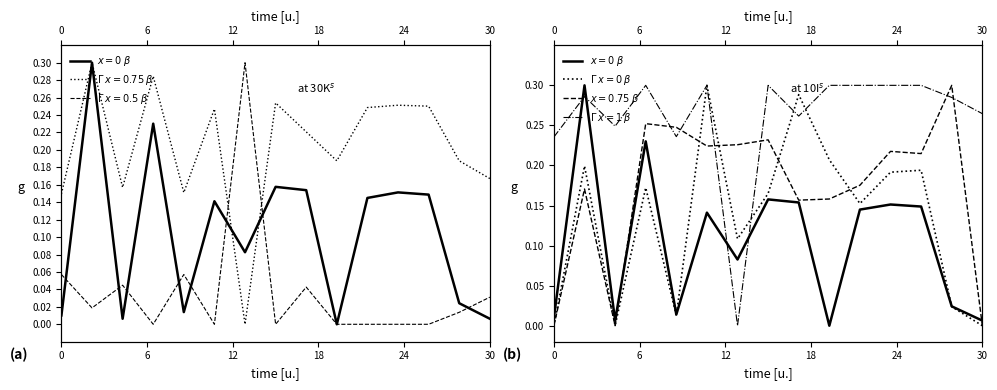

Which category has the lowest value in the $\Gamma$ $x=1$ $\beta$ series?

6